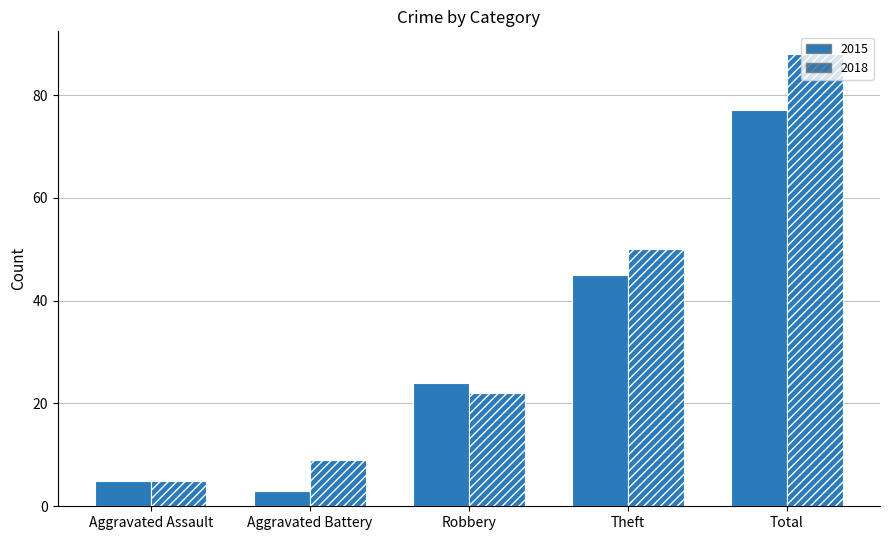

Which series has the largest total across all categories?

2018